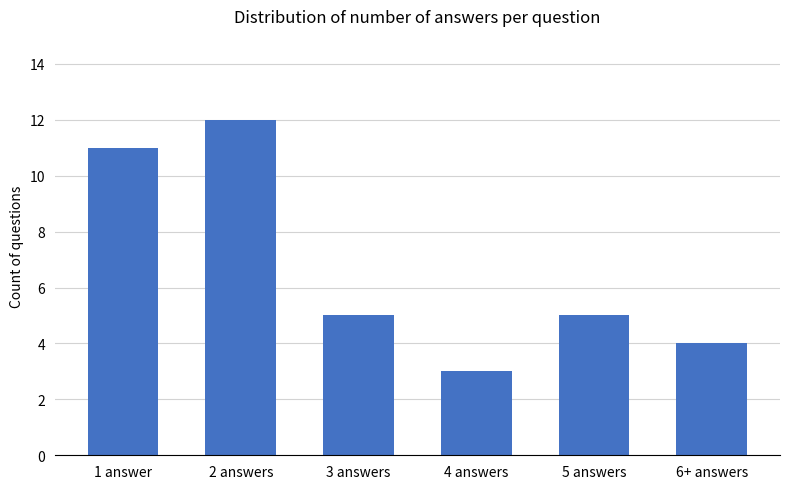

What is the label of the 3rd bar from the left?

3 answers